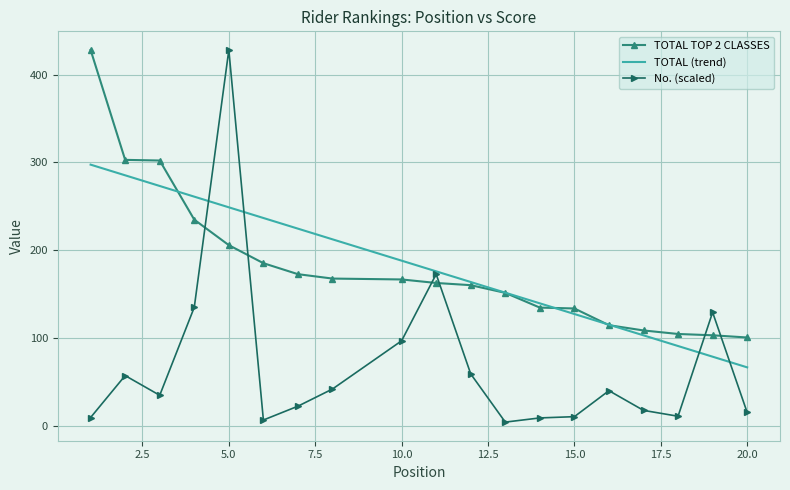

Which series has the widest spread of values?

No. (scaled)